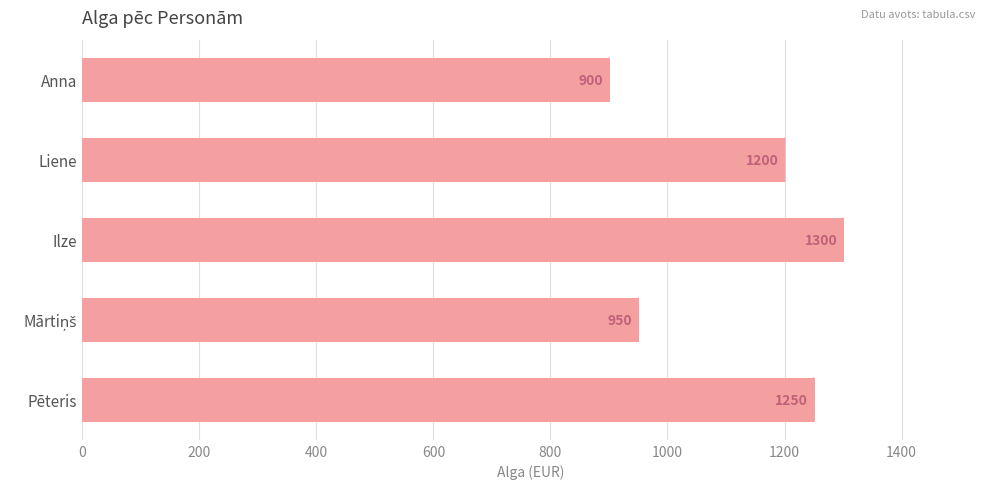

Reading top to bottom, what are all the values shown in this chart?

900	1200	1300	950	1250